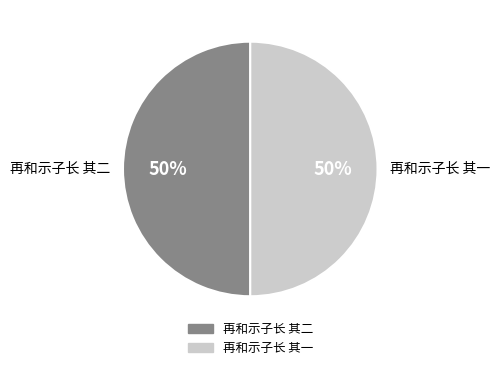

How many slices are in this pie chart?

2